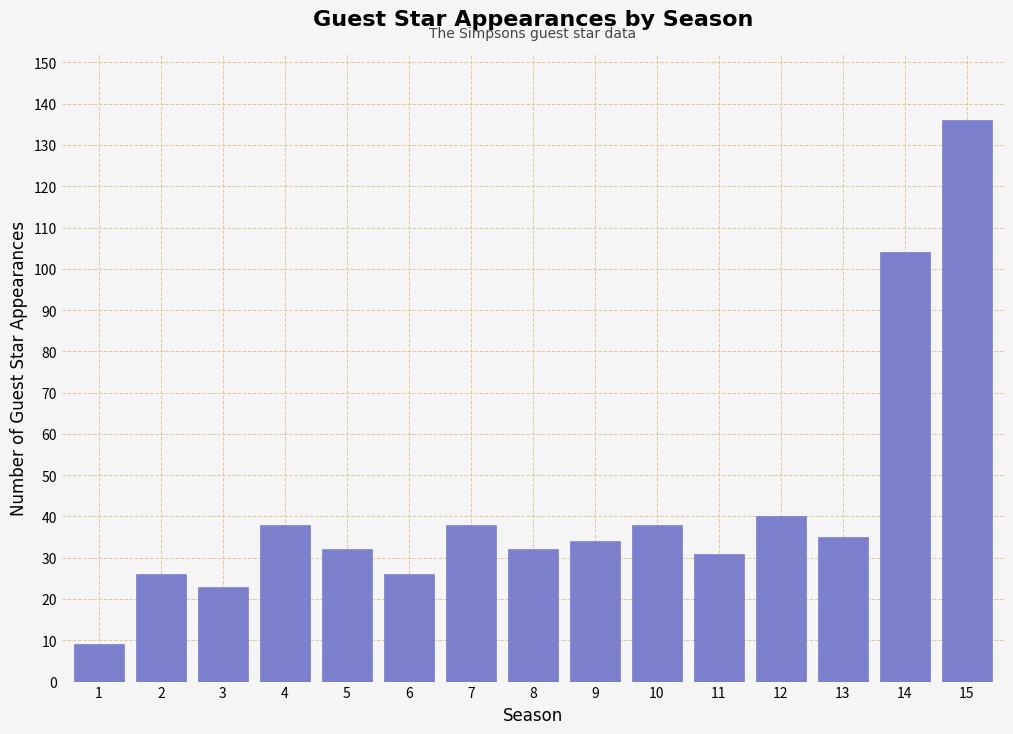

Reading left to right, list all the values displayed in this chart.

9	26	23	38	32	26	38	32	34	38	31	40	35	104	136